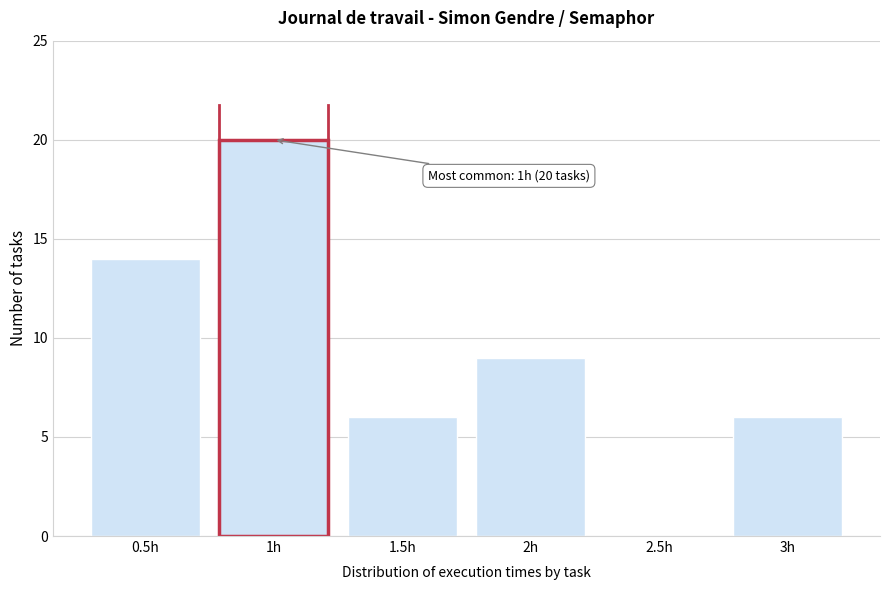

Reading left to right, transcribe all the data shown in this chart.

0.5h=14	1h=20	1.5h=6	2h=9	2.5h=0	3h=6